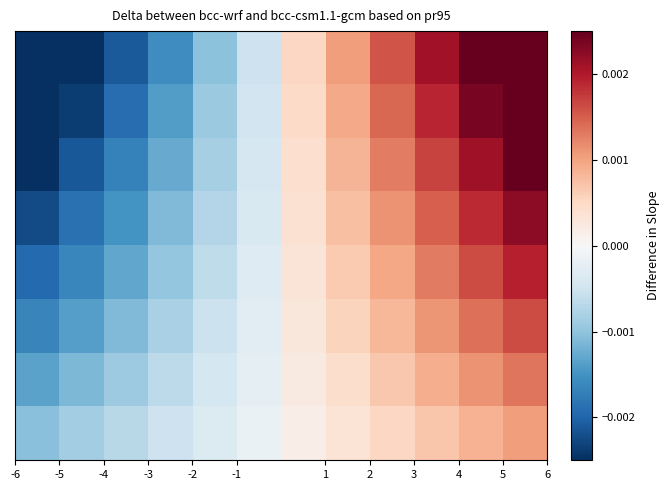

At how many categories does at least one series exceed 0?

6